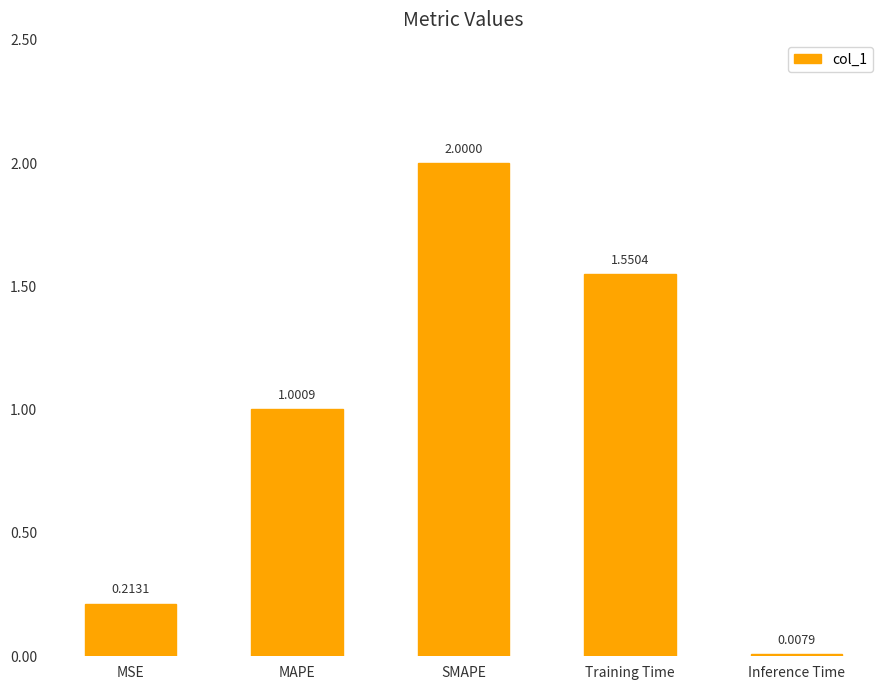

What is the sum of all values?

4.8